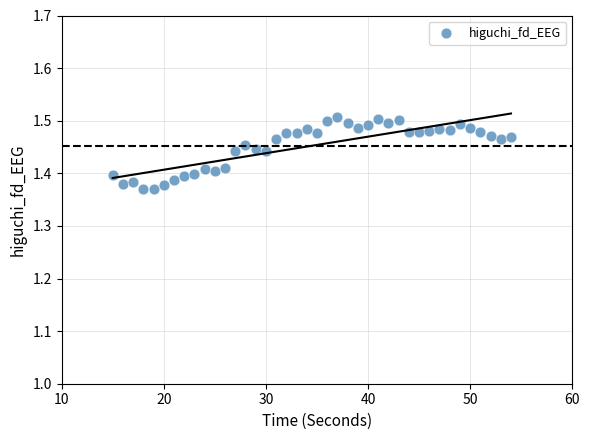

What is the range of X values (max minus min)?

39.0